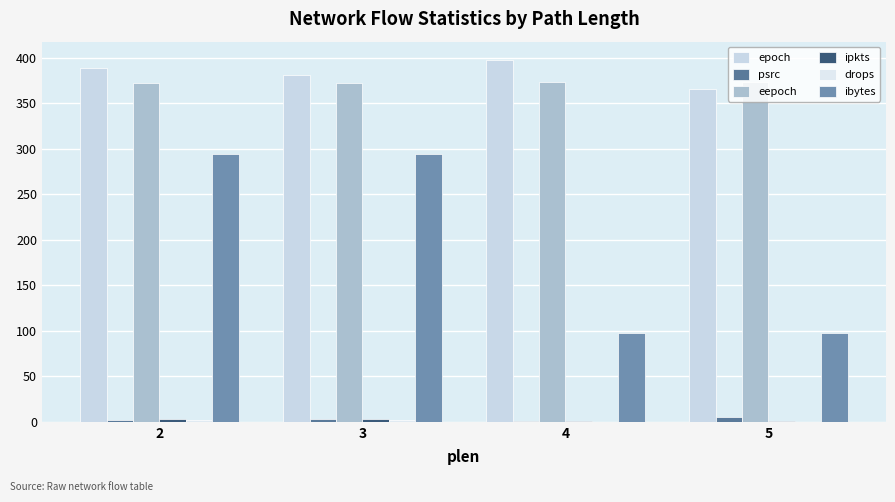

Does the chart contain stacked bars?

No